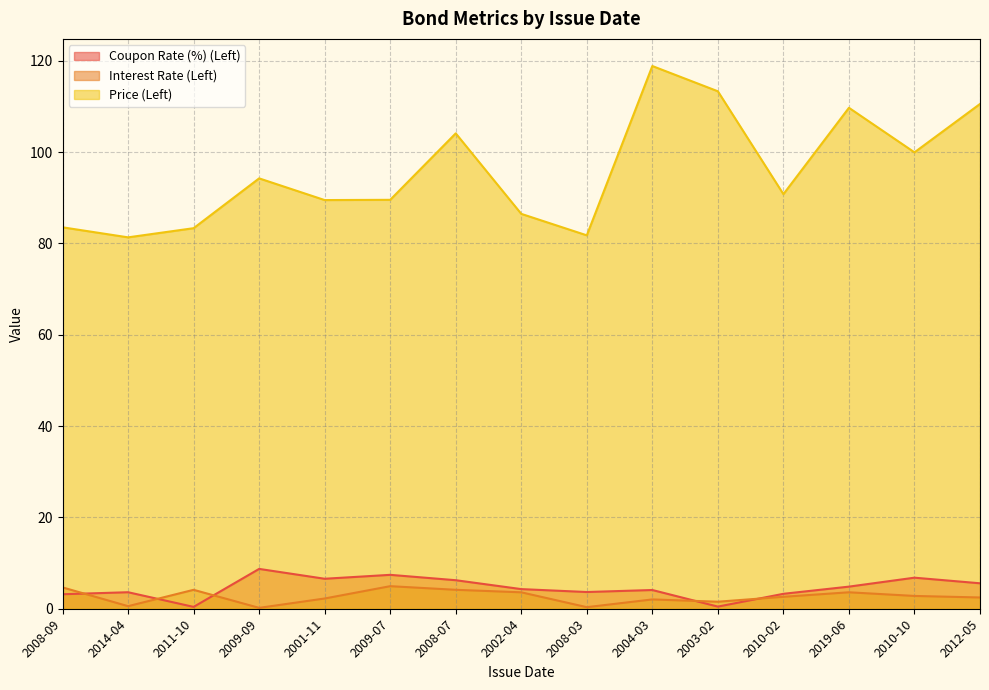

Read the Coupon Rate (%) (Left) value at 2009-07.

7.4